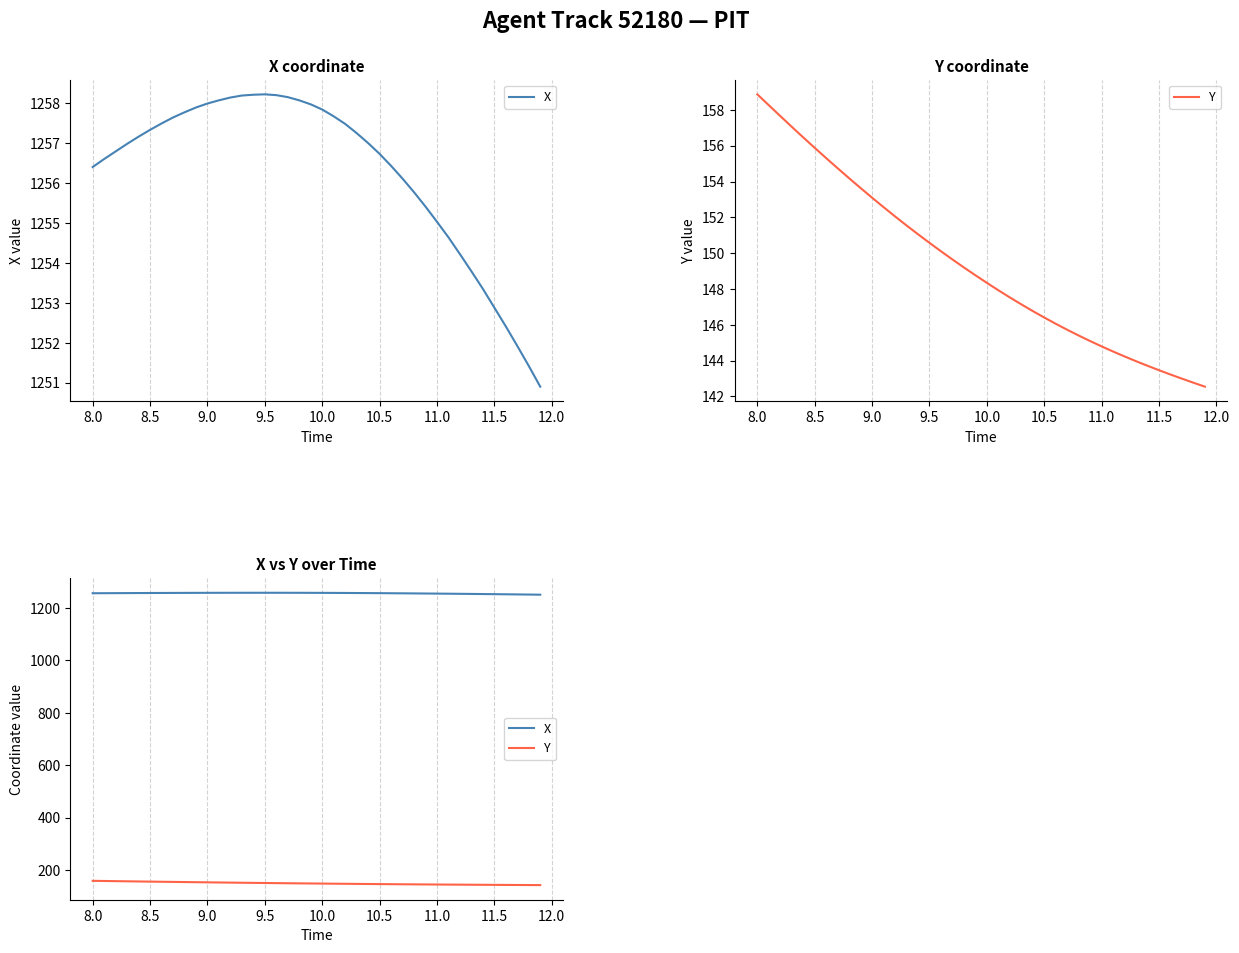

What is the difference between the second highest and second lowest values in the Y series?

15.5